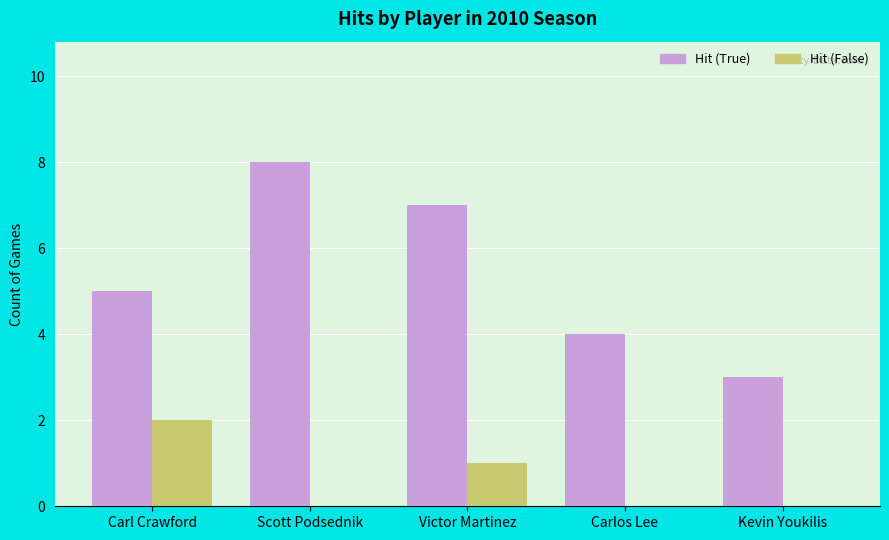

The value of Hit (True) at Carl Crawford is 5. True or false?

True